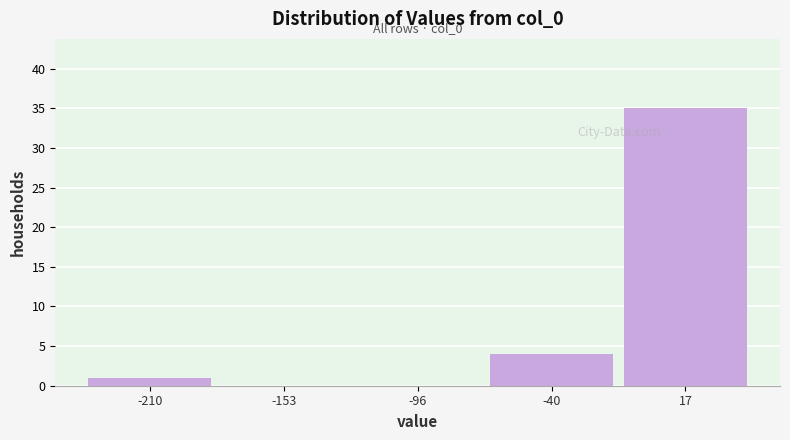

Over which range of the x-axis is the bar tallest?

-10 to 40